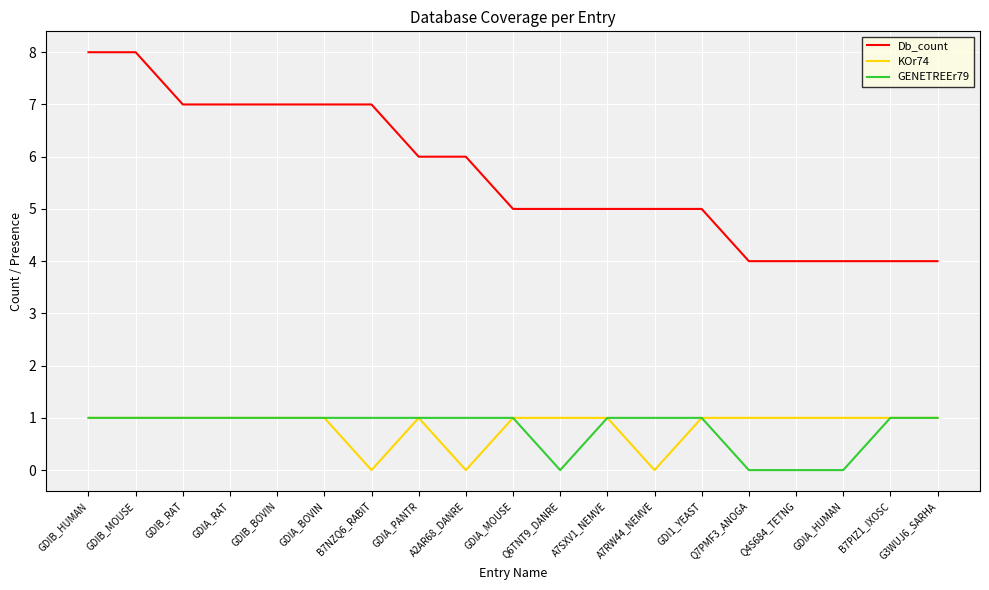

What is the sum of the Db_count values at A7RW44_NEMVE and GDIA_HUMAN?

9